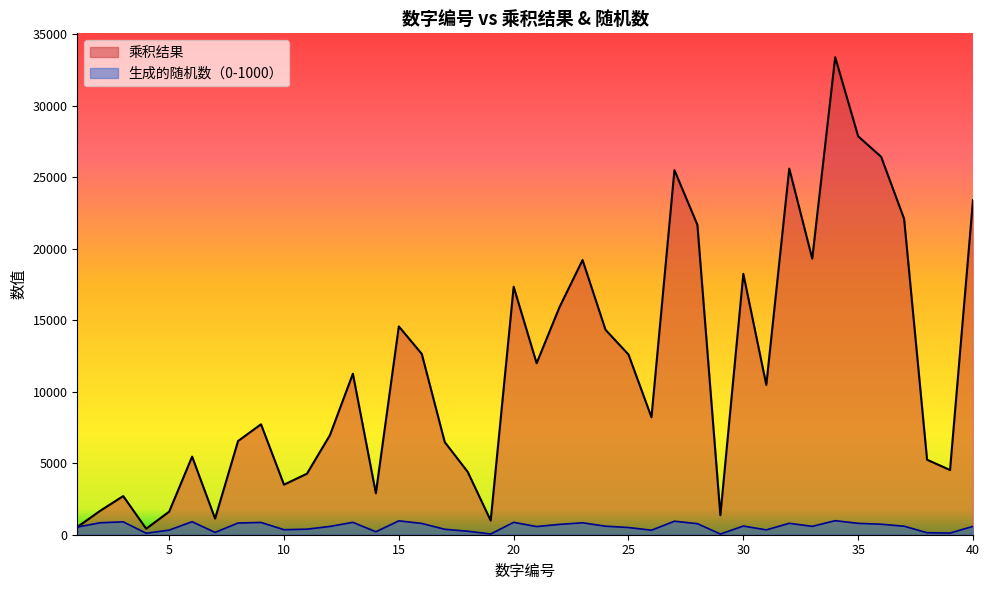

The 生成的随机数（0-1000） series shows 72 at 29. True or false?

False